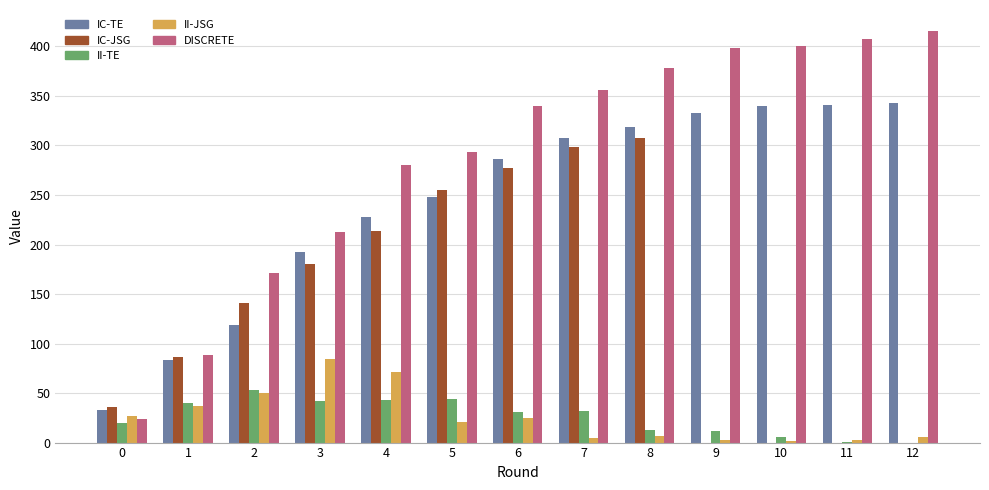

The value of II-JSG at 1 is 54. True or false?

False